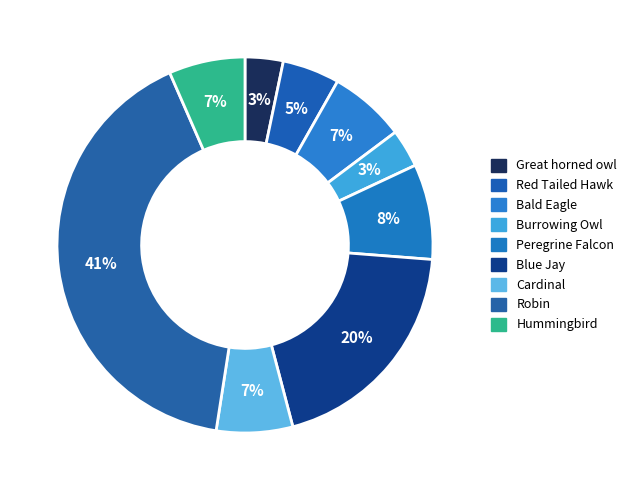

Which slice is the largest?

Robin